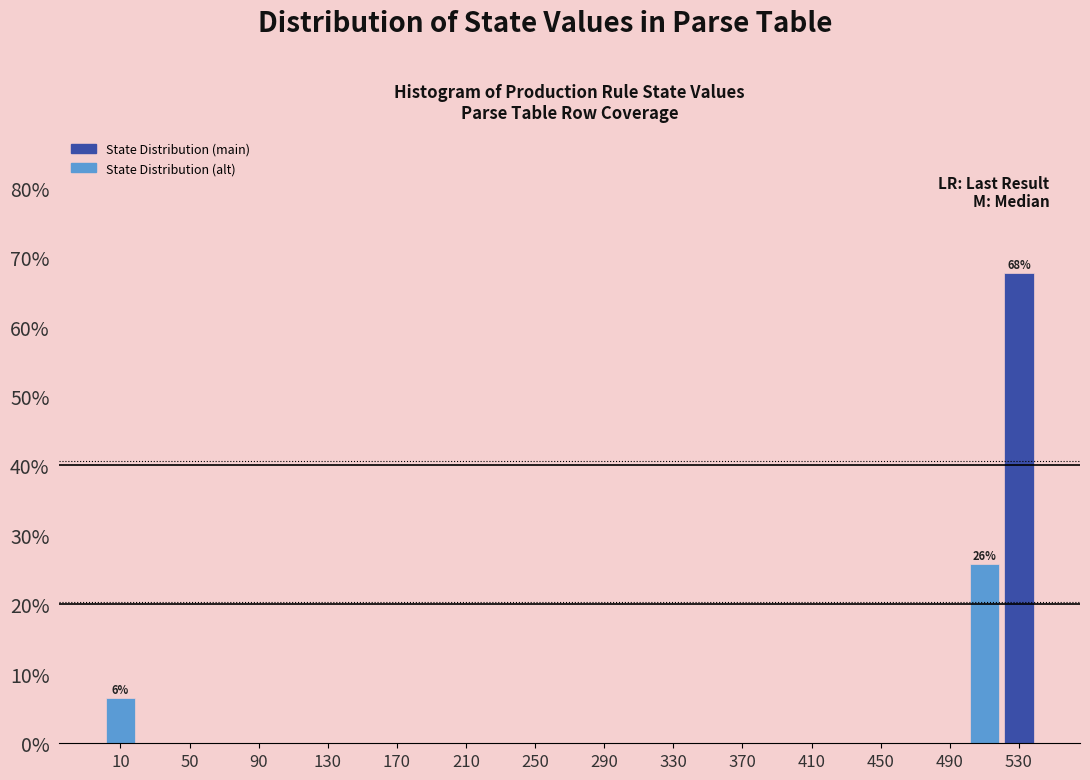

Over which range of the x-axis is the bar tallest?

520 to 540